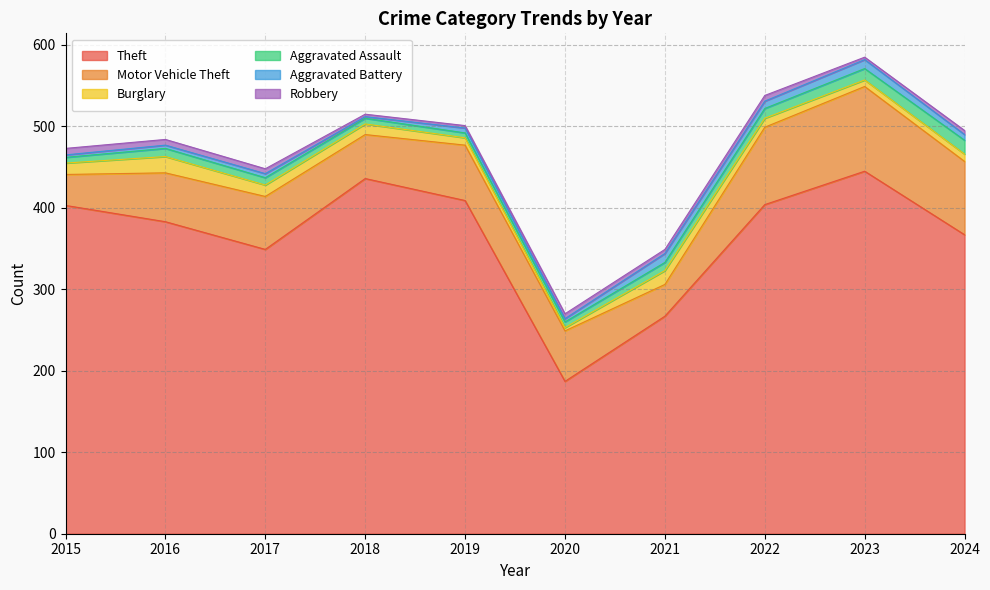

What is the value of the Aggravated Assault point at the 1st from the left?

7